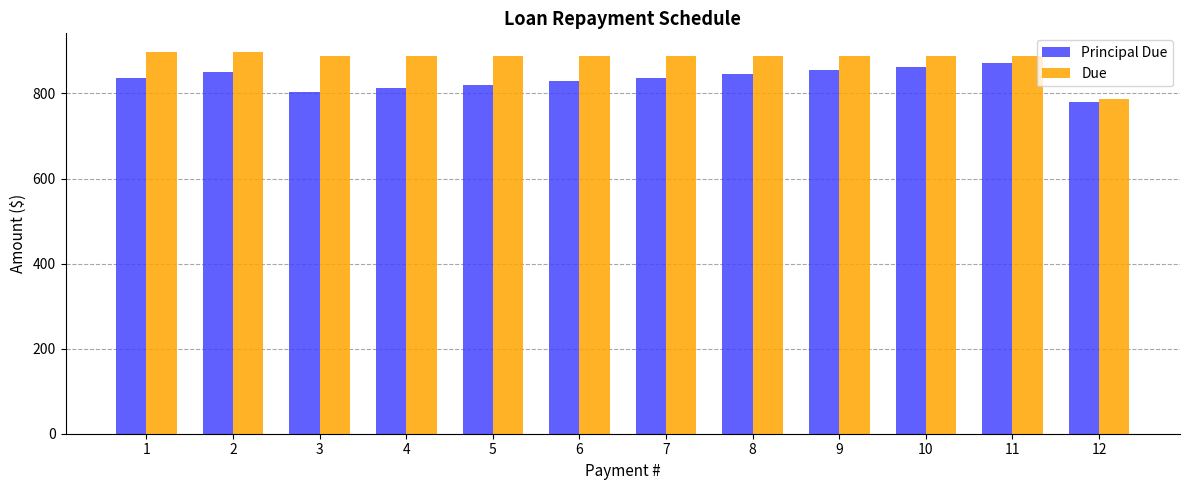

What is the difference between the second highest and minimum values in the Due series?

109.8